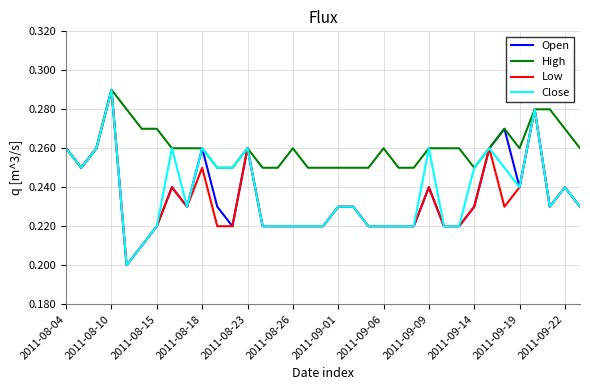

At how many categories does at least one series exceed 0?

35